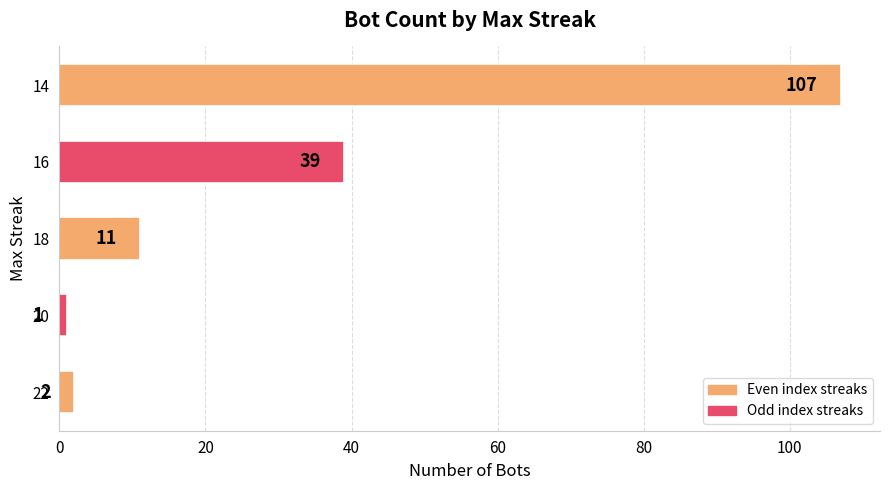

The chart shows a value of 2 at 22. True or false?

True